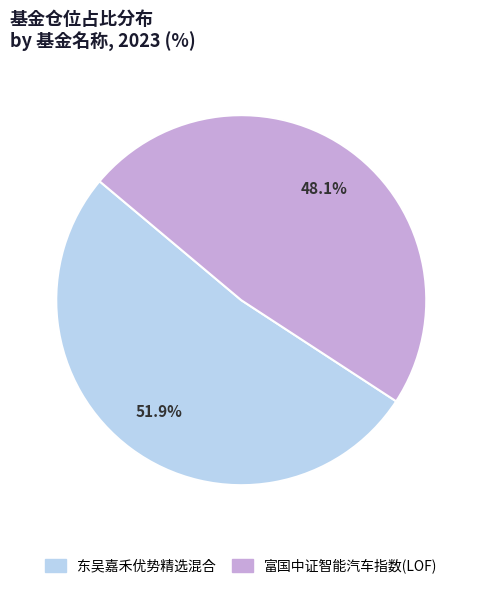

Rank the categories by value from highest to lowest.

东吴嘉禾优势精选混合, 富国中证智能汽车指数(LOF)